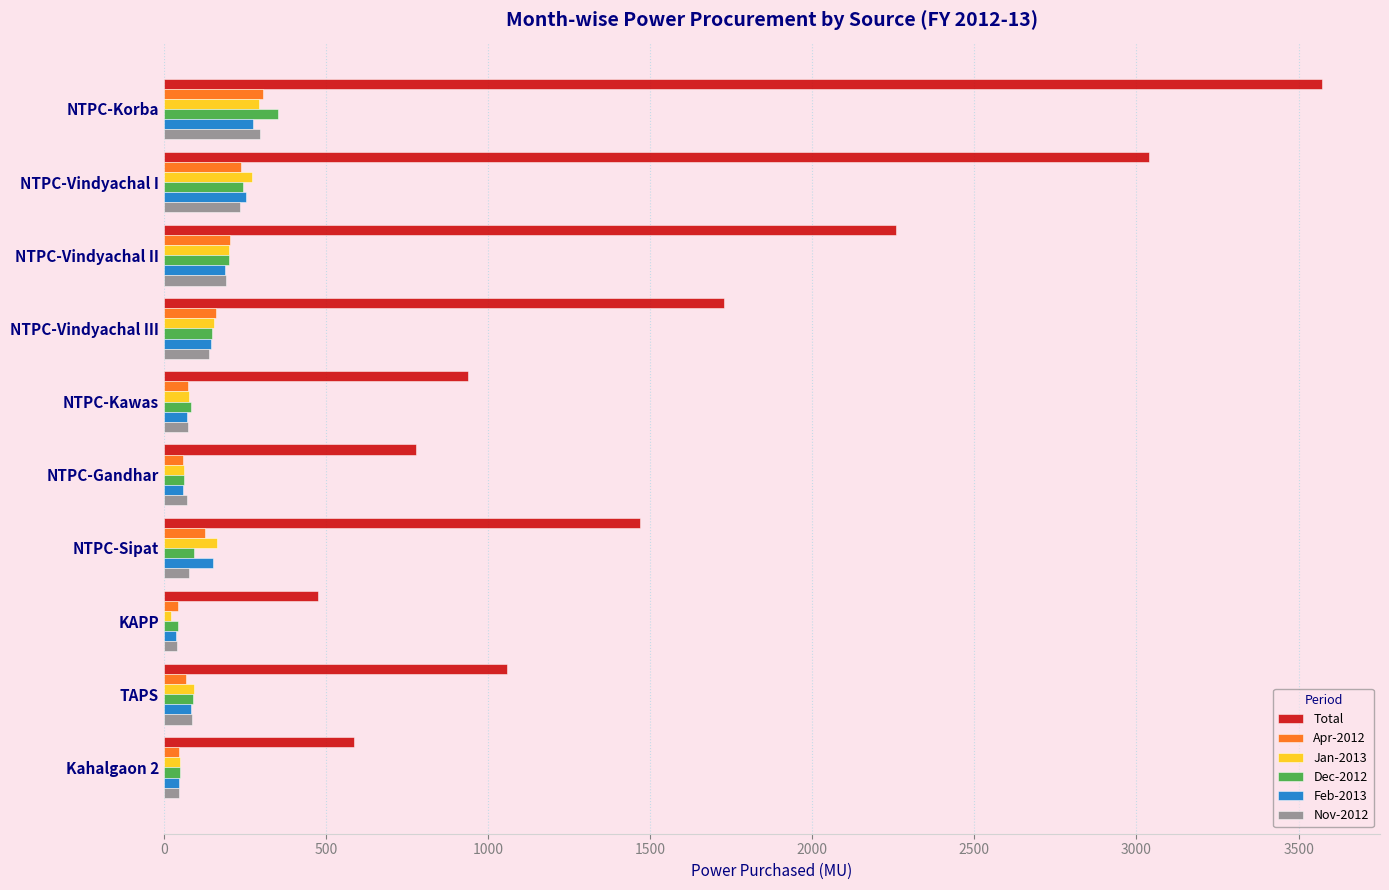

The value of Dec-2012 at NTPC-Korba is 576.0. True or false?

False